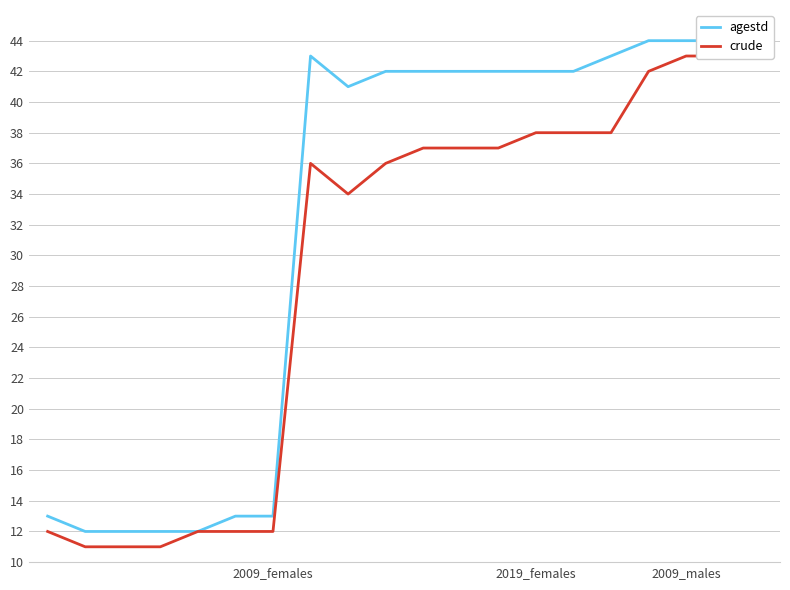

At how many categories does at least one series exceed 37?

13